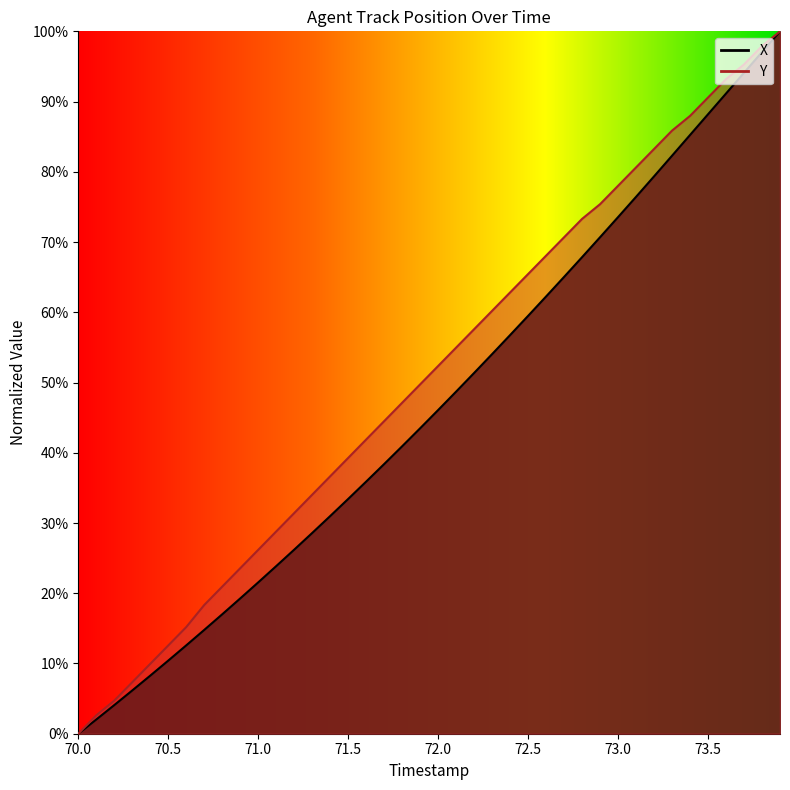

Reading left to right, list all the values displayed in this chart.

X: 0.0	2.0	4.1	6.2	8.3	10.4	12.6	14.8	17.0	19.3	21.5	23.9	26.2	28.6	31.0	33.4	35.9	38.4	40.9	43.5	46.1	48.7	51.4	54.0	56.8	59.5	62.3	65.0	67.8	70.7	73.5	76.4	79.4	82.3	85.2	88.2	91.1	94.1	97.0	100.0
Y: 0.0	2.6	4.7	7.3	9.9	12.6	15.2	18.3	20.9	23.6	26.2	28.8	31.4	34.0	36.6	39.3	41.9	44.5	47.1	49.7	52.4	55.0	57.6	60.2	62.8	65.4	68.1	70.7	73.3	75.4	78.0	80.6	83.2	85.9	88.0	90.6	93.2	95.3	97.9	100.0